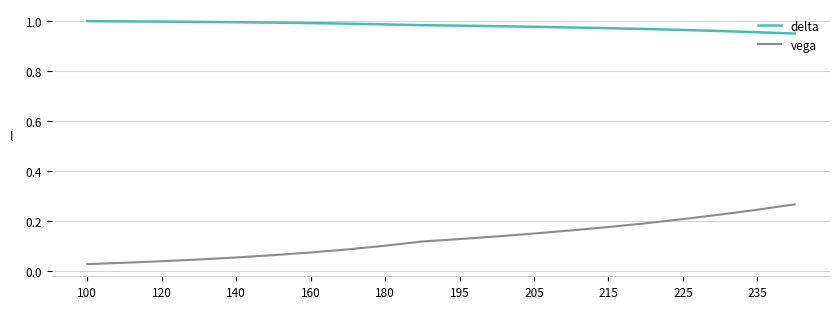

True or false: delta and vega cross at least once.

False